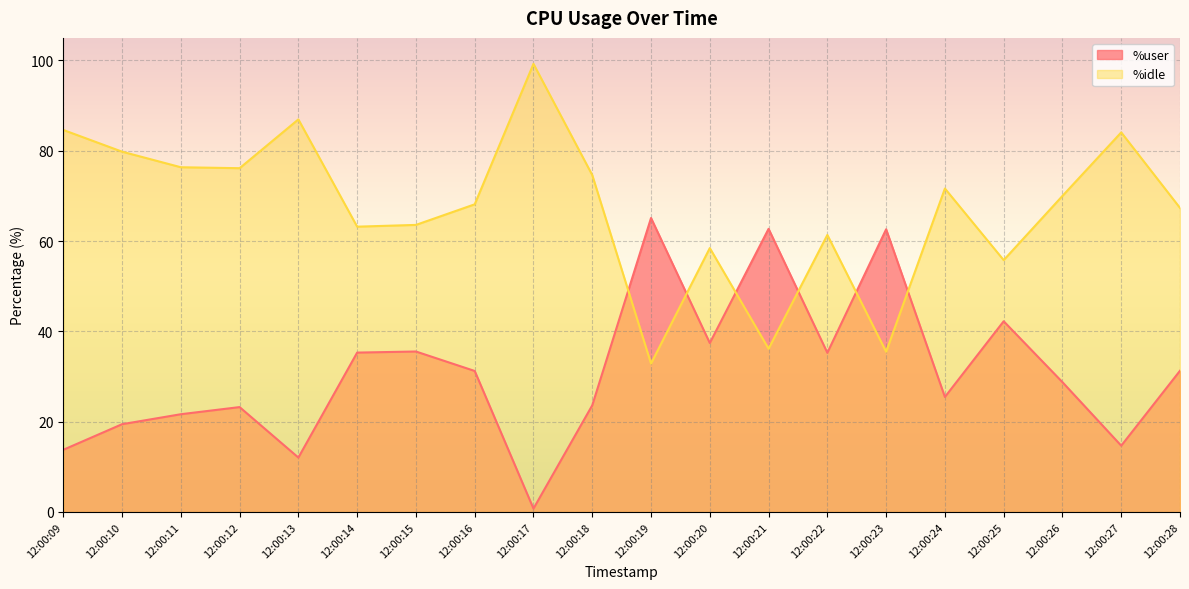

What is the value of the %user point at the 20th from the left?

31.3